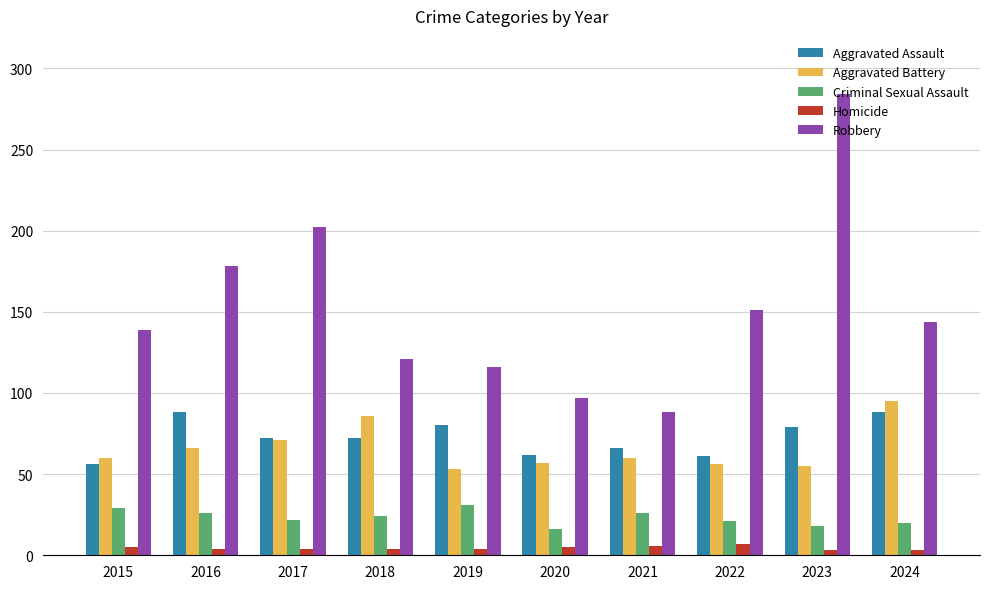

What is the difference between the highest and lowest values at 2016?

174